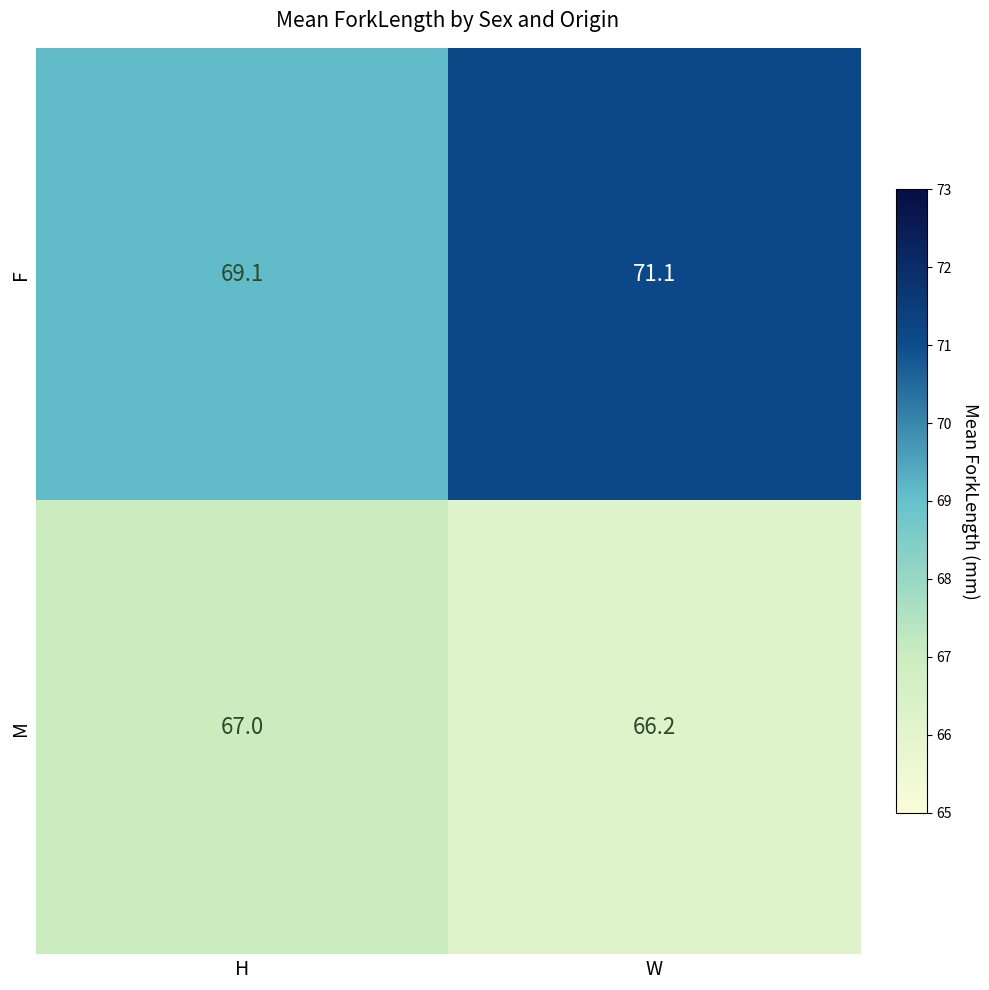

Rank the categories by F value from highest to lowest.

W, H